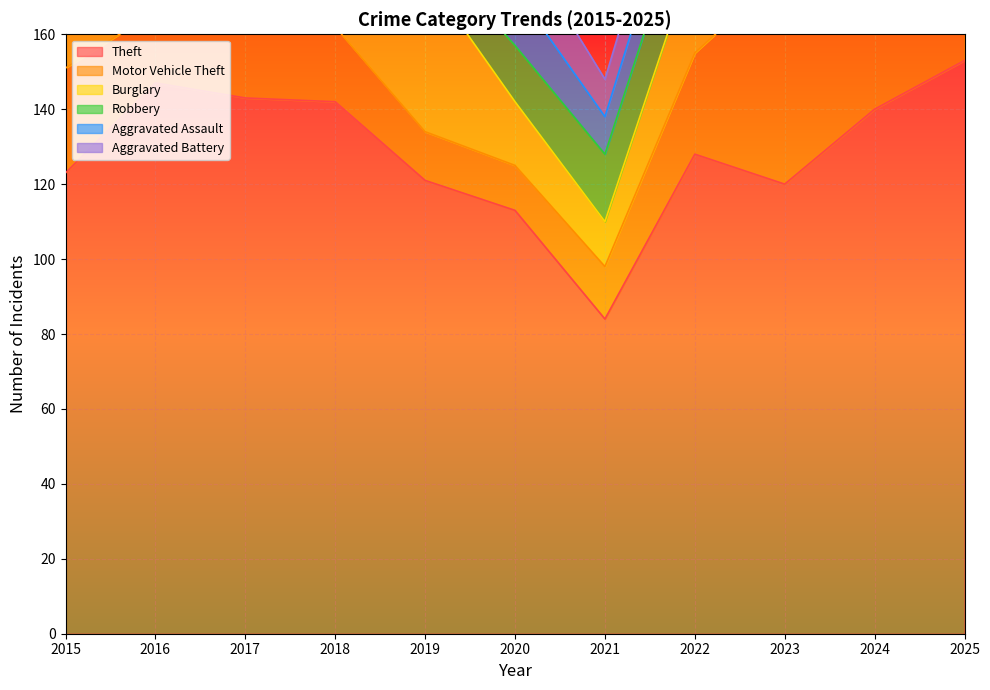

How many series are shown in this chart?

6